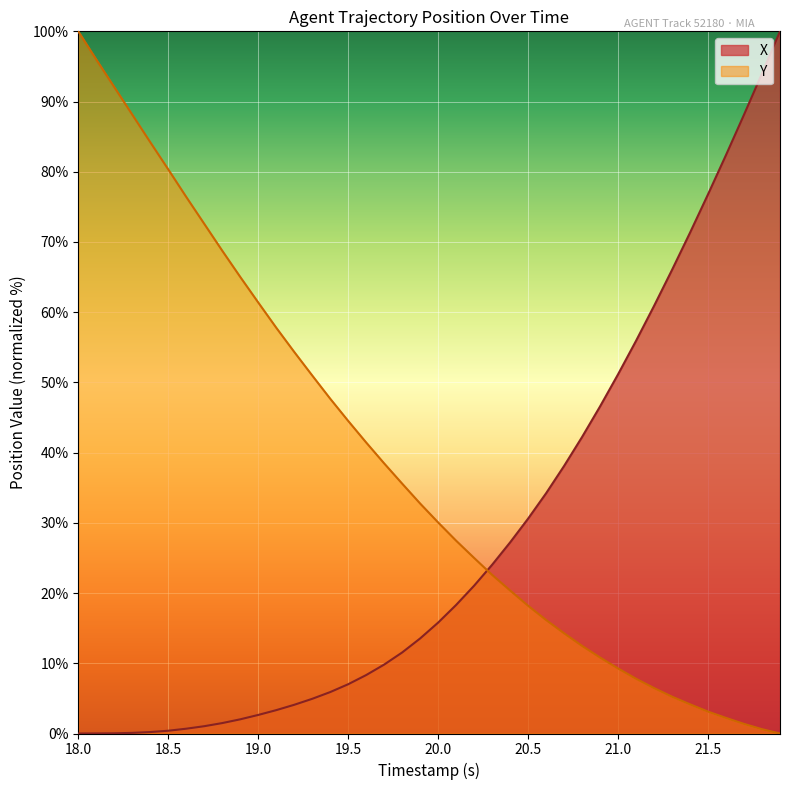

What is the greatest value displayed?

100.0